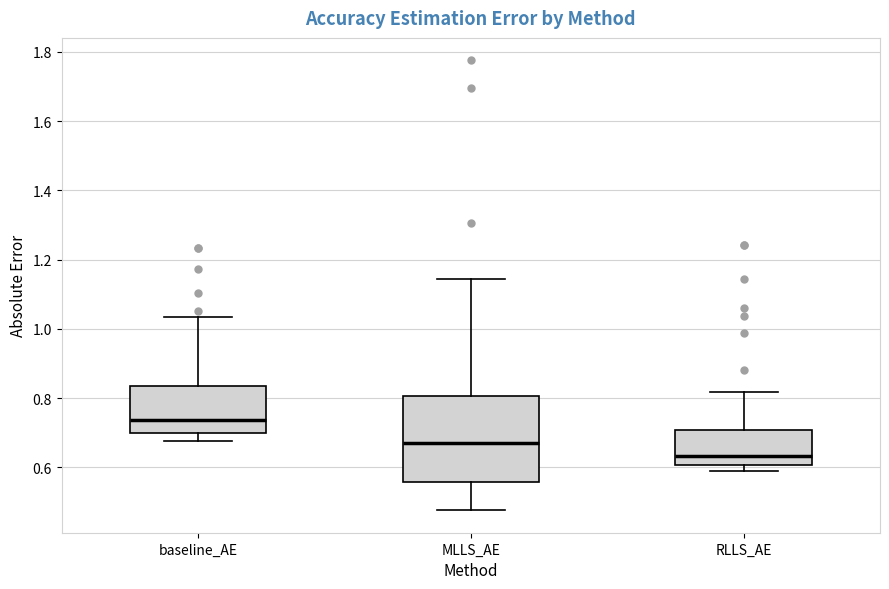

Where does the upper whisker of the box for RLLS_AE end on the y-axis? The values are not printed on the chart, so give them approximately, as read against the axis.

0.82